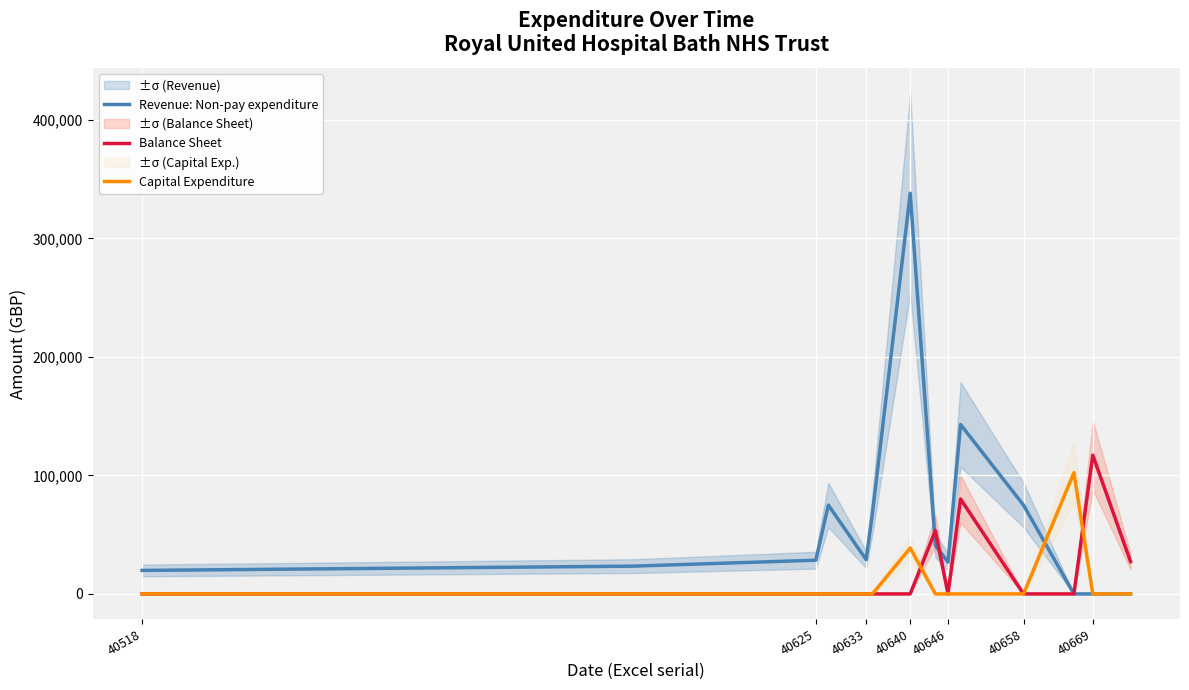

What is the sum of the Revenue: Non-pay expenditure values at 40518 and 40669?

19827.9